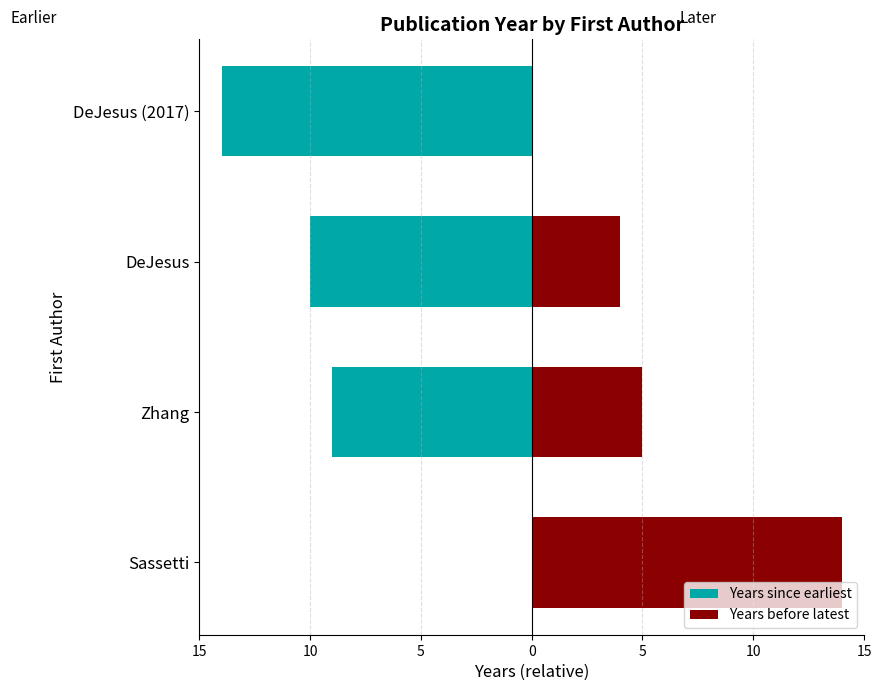

Are the bars horizontal?

Yes